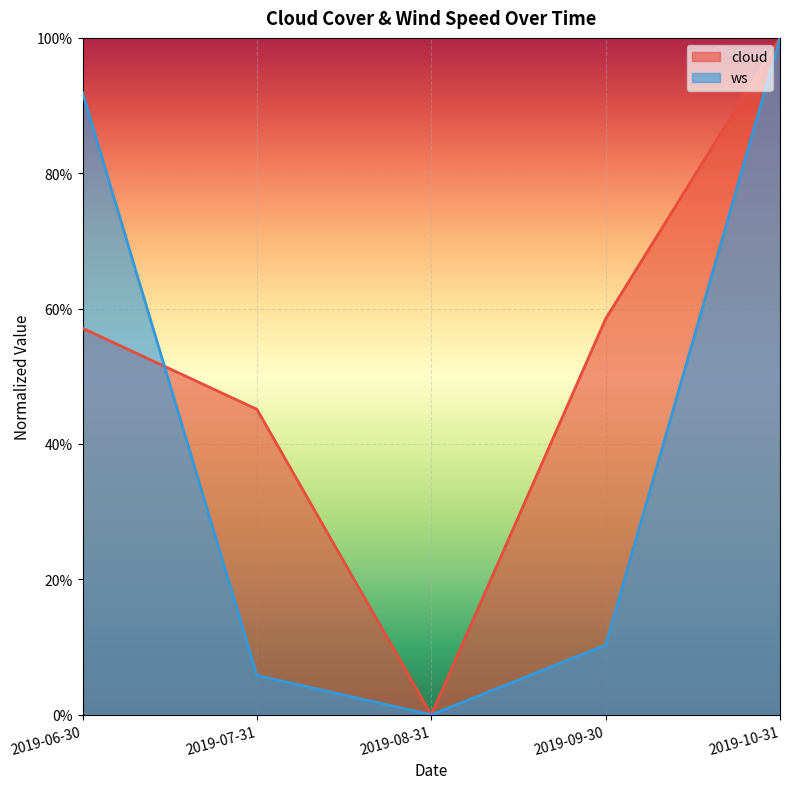

Is the value of cloud at 2019-07-31 greater than the value of ws at 2019-06-30?

No